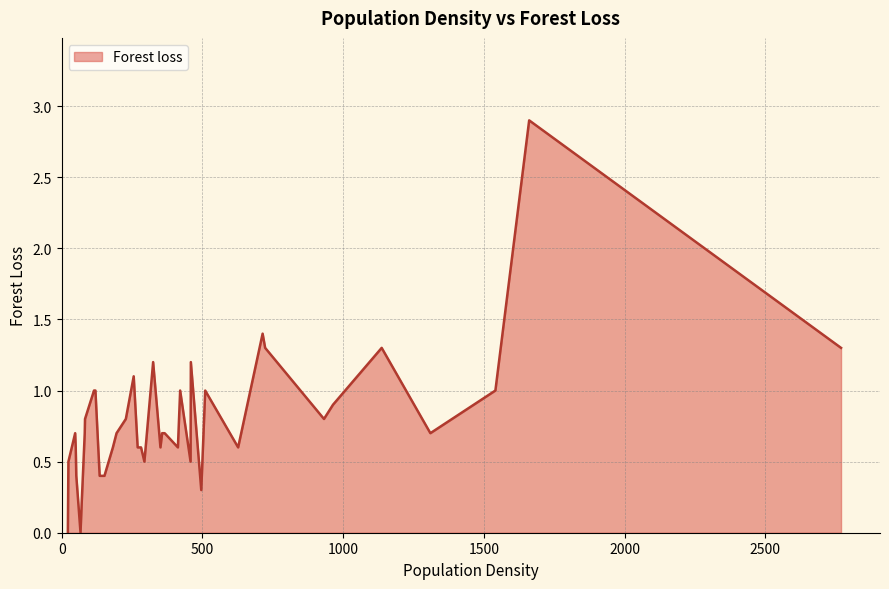

What is the difference between the maximum and minimum values?

2.9